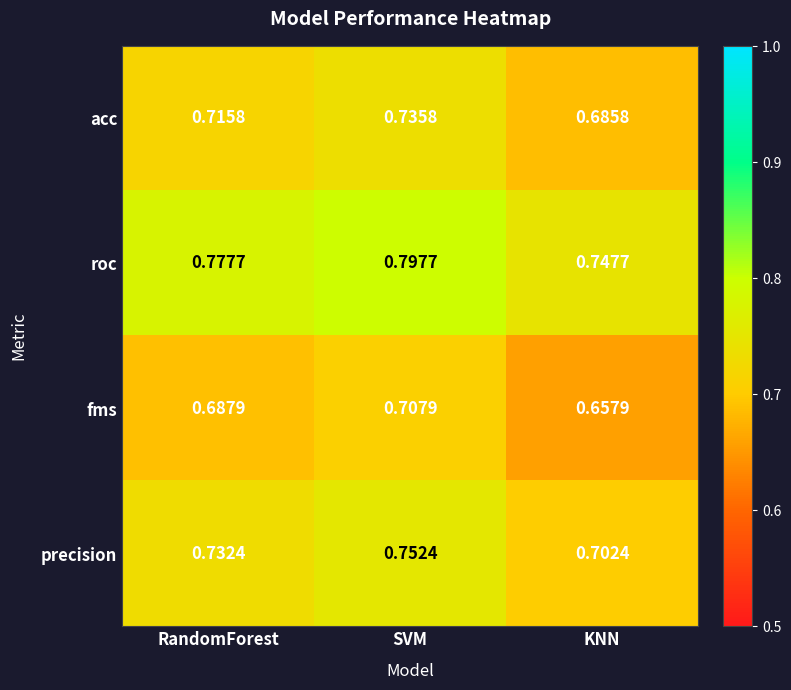

Rank the series at SVM from lowest to highest value.

fms, acc, precision, roc